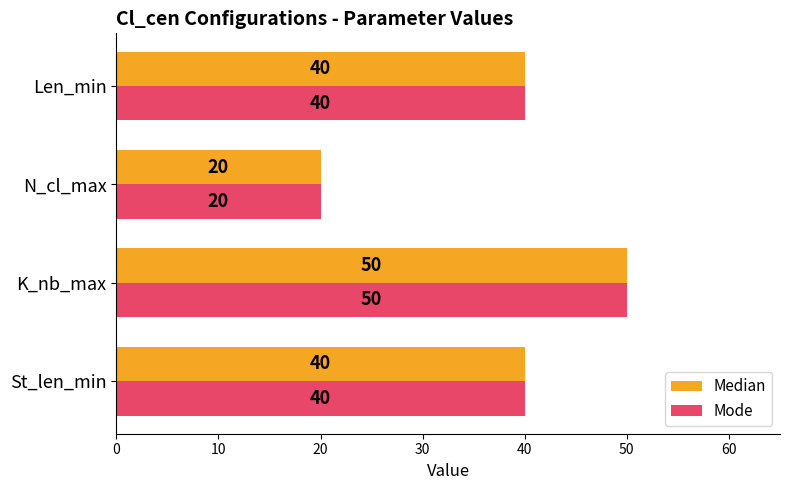

At which category does the chart reach its minimum across all series?

N_cl_max